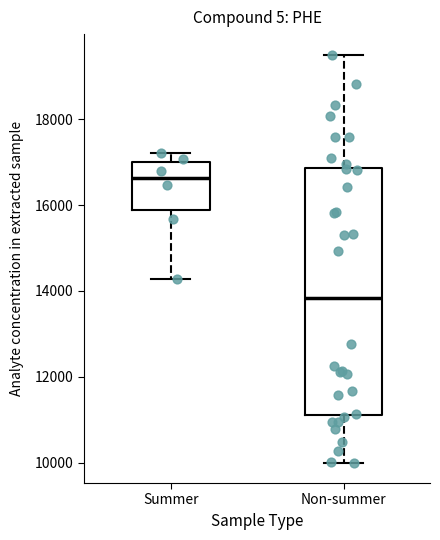

Where does the lower whisker of the box for Summer end on the y-axis? The values are not printed on the chart, so give them approximately, as read against the axis.

14200